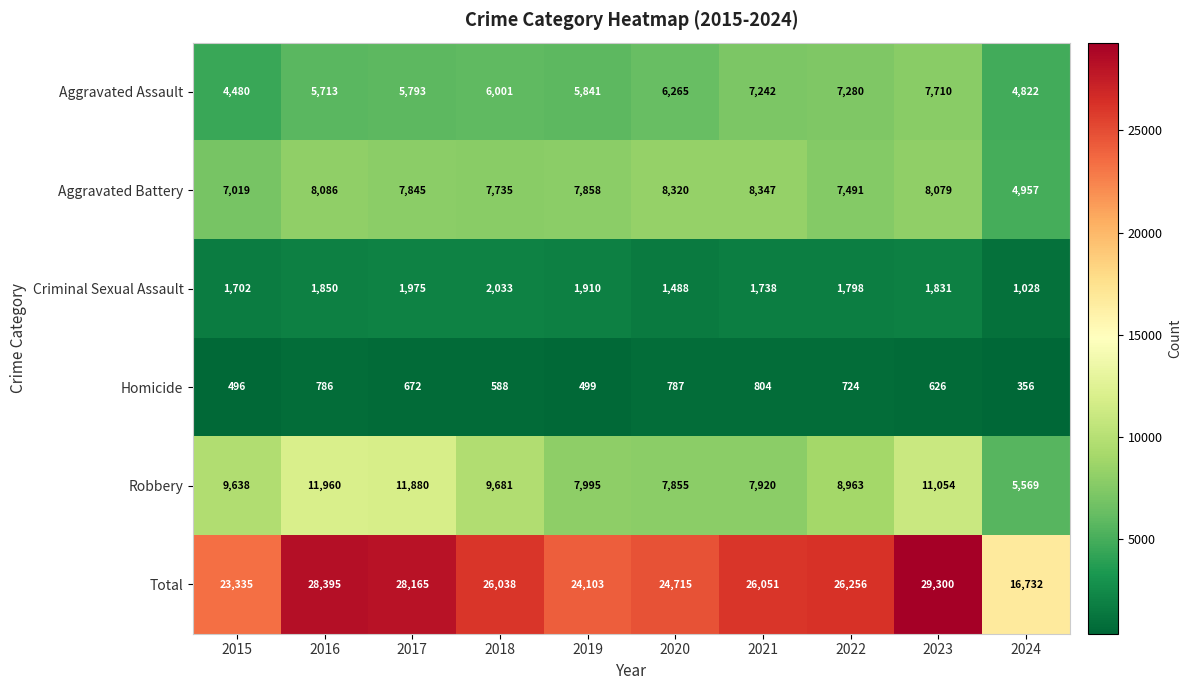

What is the average value of the Criminal Sexual Assault series?

1735